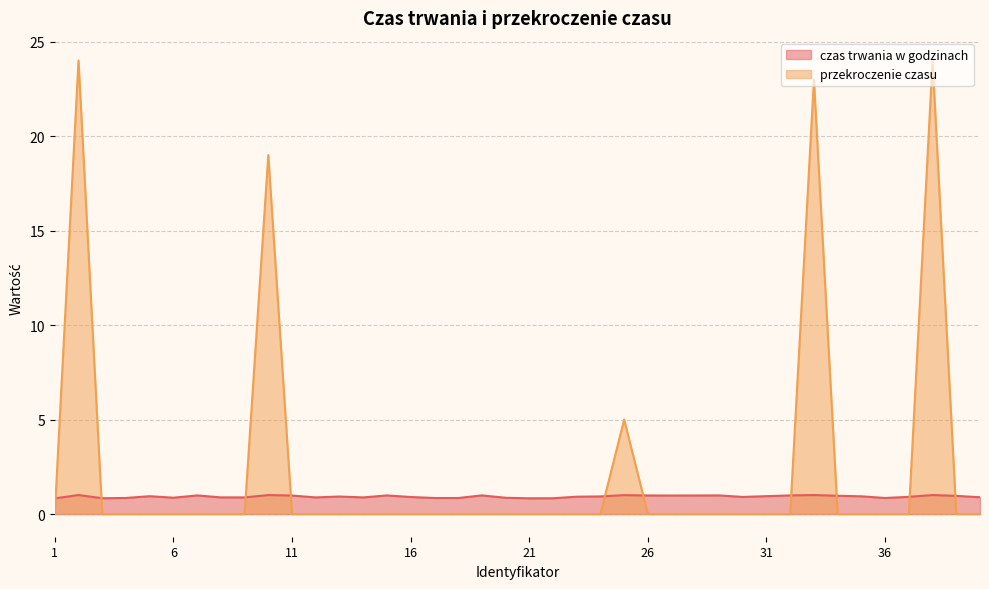

Rank the series by their average value, from highest to lowest.

przekroczenie czasu, czas trwania w godzinach